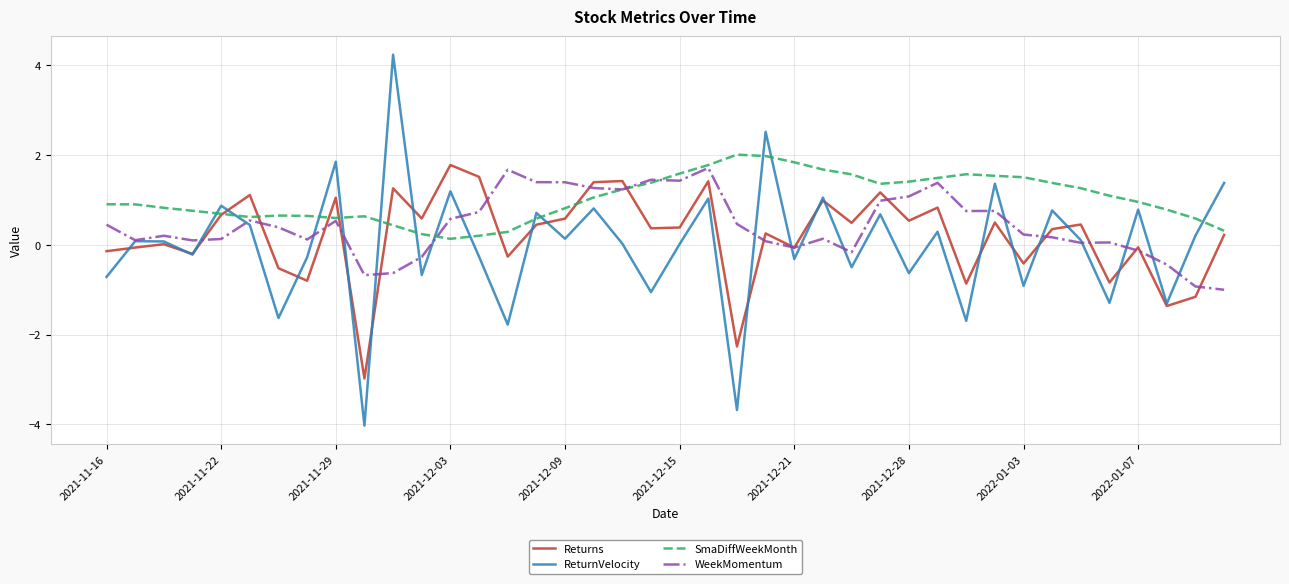

What is the greatest value displayed?

4.2